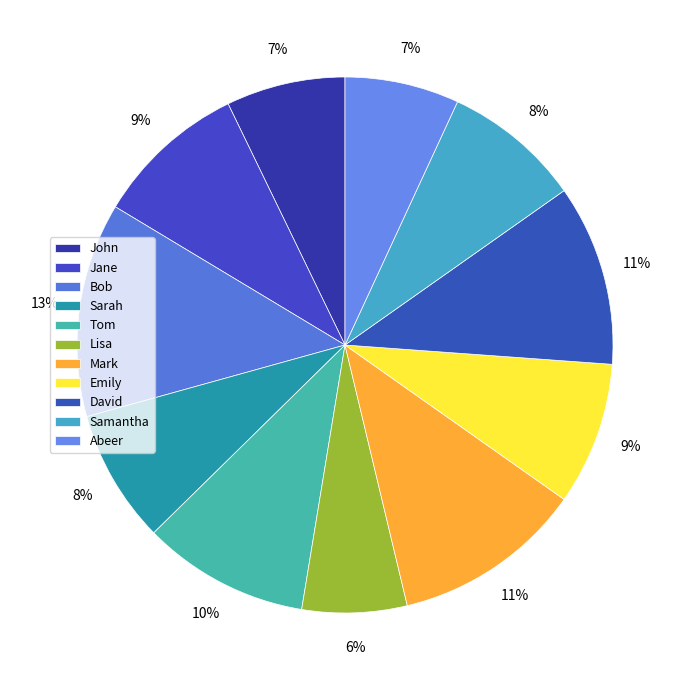

Is it true that Samantha is 1% of the pie?

False